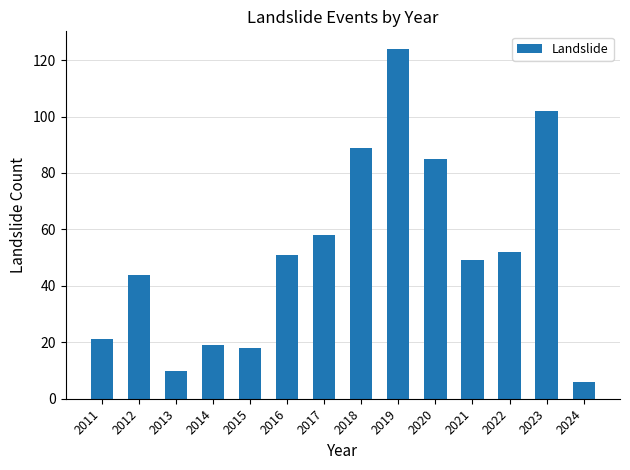

What is the change in value from 2020 to 2024?

-79